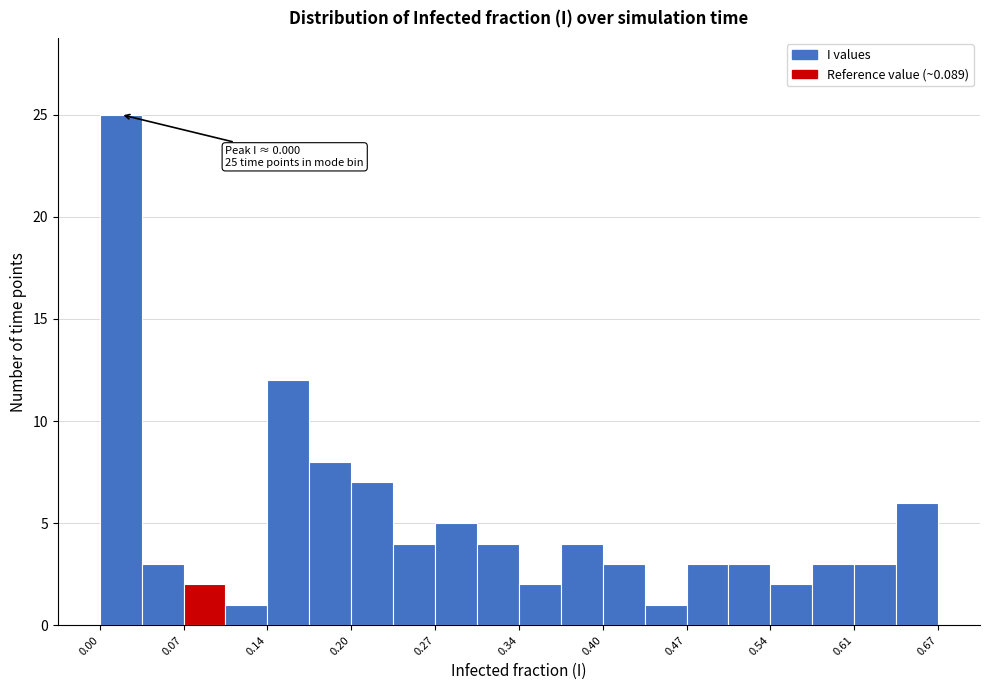

Read against the x-axis, roughly where is the centre of the tallest bar?

0.02